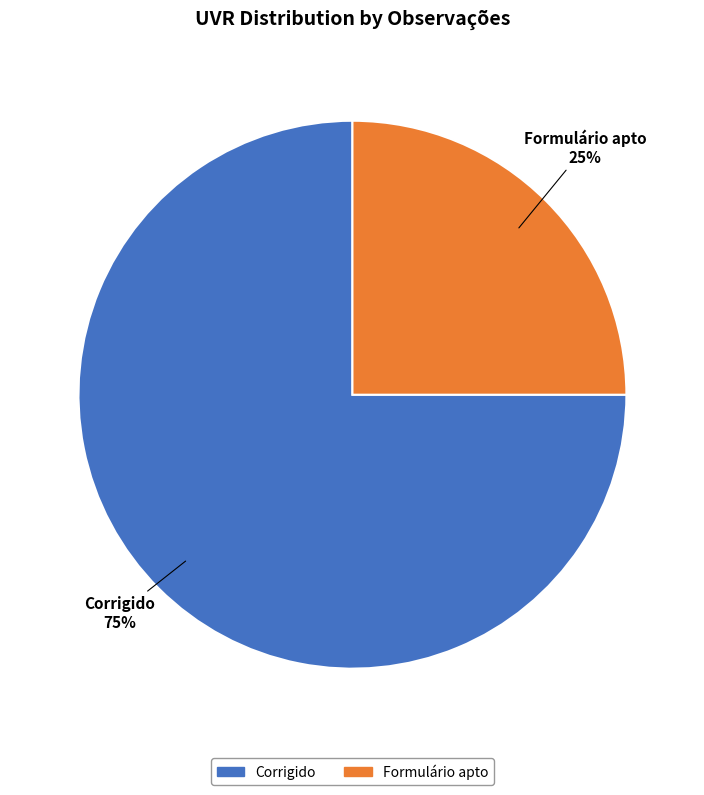

What is the majority slice?

Corrigido